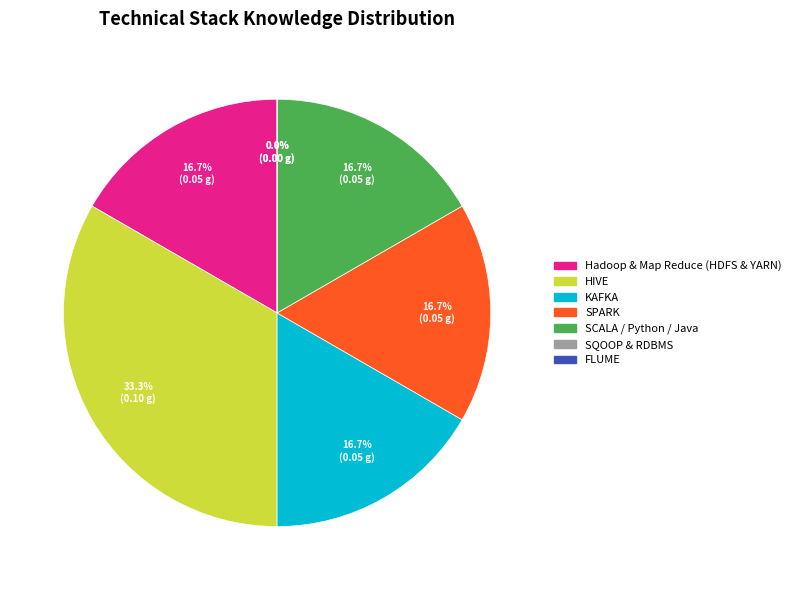

What percentage is the SCALA / Python / Java slice, to the nearest percent?

17%